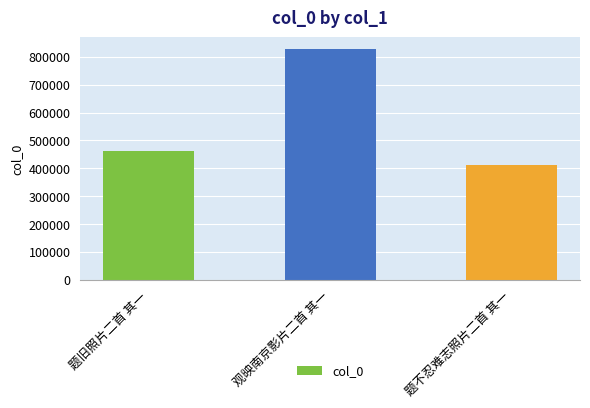

What is the ratio of the value at 观映南京影片二首 其一 to the value at 题不忍难志照片二首 其一?

2.0